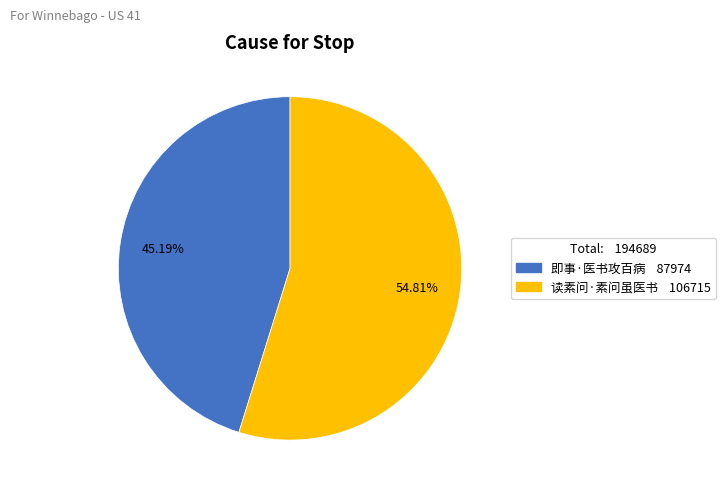

Rank the categories by value from highest to lowest.

读素问·素问虽医书, 即事·医书攻百病